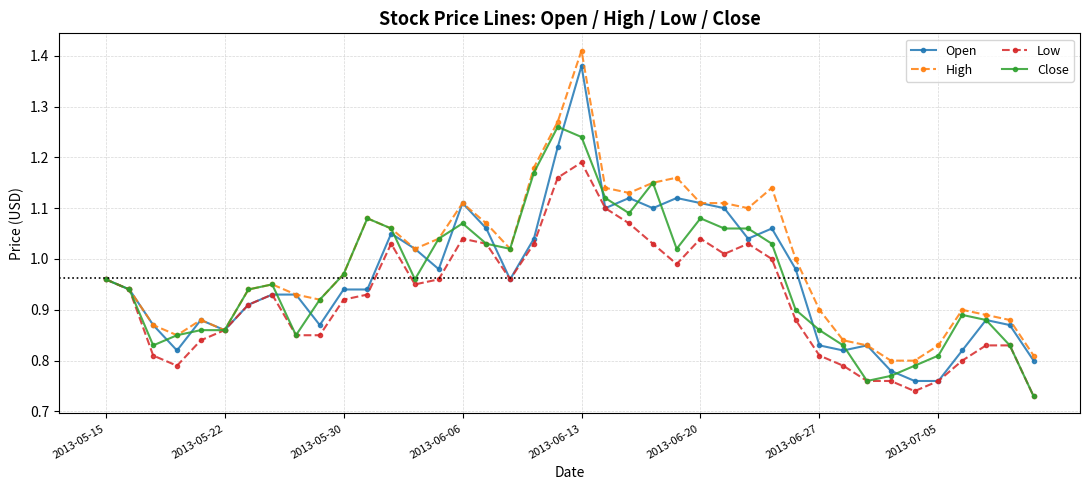

List the series in order of their peak value, lowest first.

Low, Close, Open, High